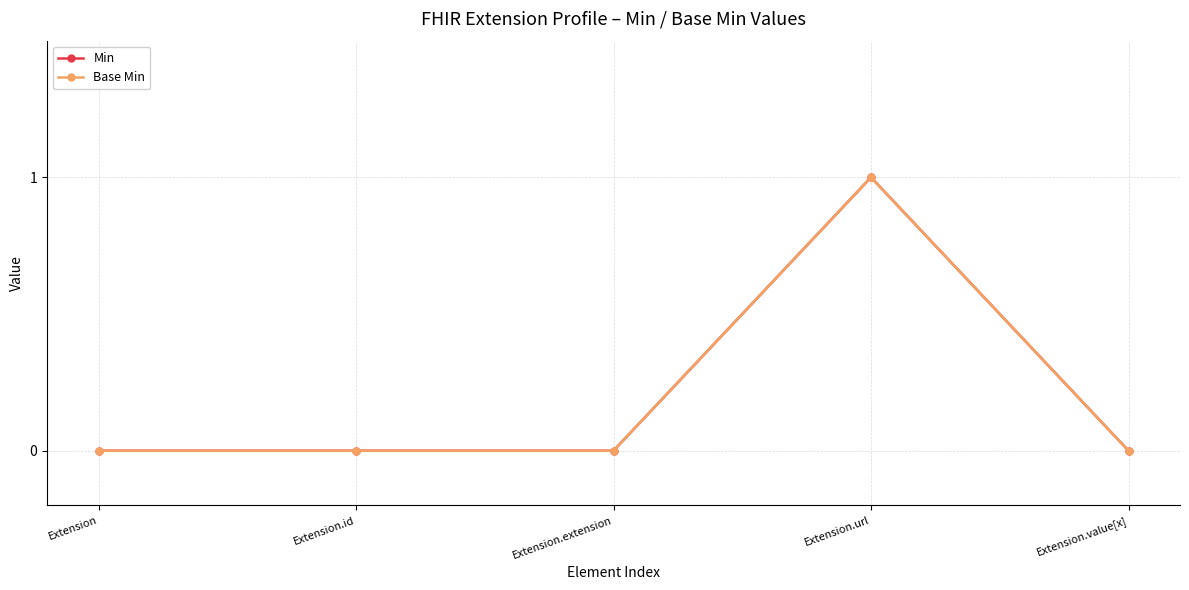

Is this an area chart (filled region under the line)?

No